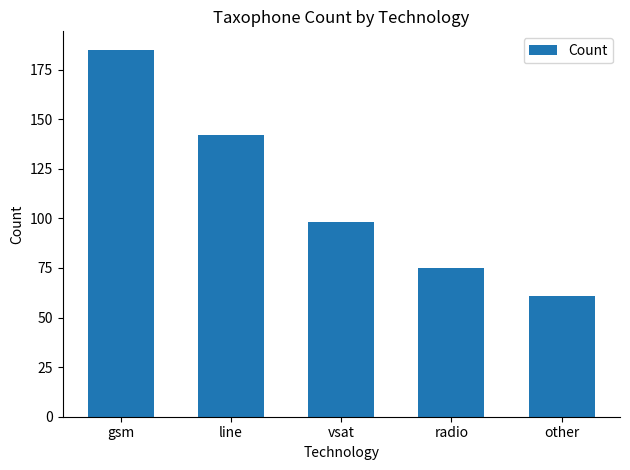

The value at vsat is 135. True or false?

False